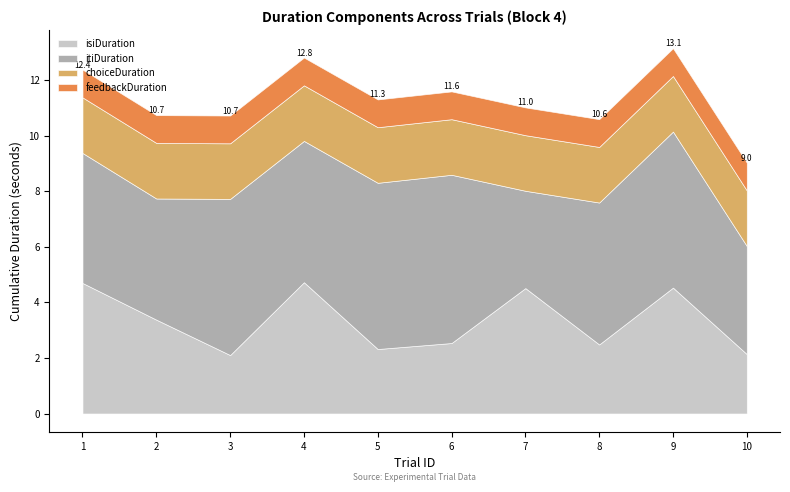

True or false: feedbackDuration and isiDuration cross at least once.

False